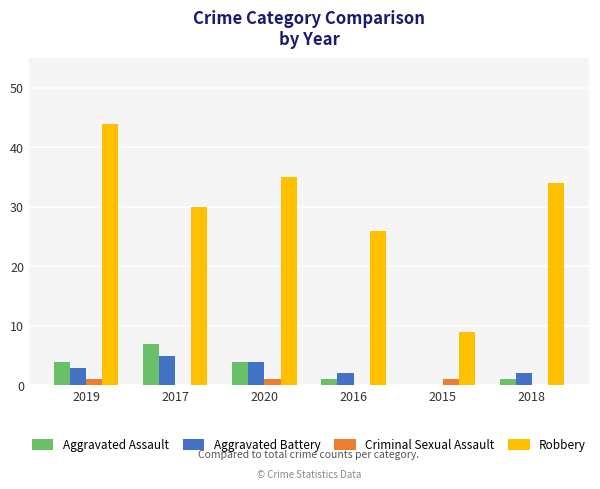

Reading left to right, transcribe all the data shown in this chart.

Aggravated Assault: 2019=4	2017=7	2020=4	2016=1	2015=0	2018=1
Aggravated Battery: 2019=3	2017=5	2020=4	2016=2	2015=0	2018=2
Criminal Sexual Assault: 2019=1	2017=0	2020=1	2016=0	2015=1	2018=0
Robbery: 2019=44	2017=30	2020=35	2016=26	2015=9	2018=34